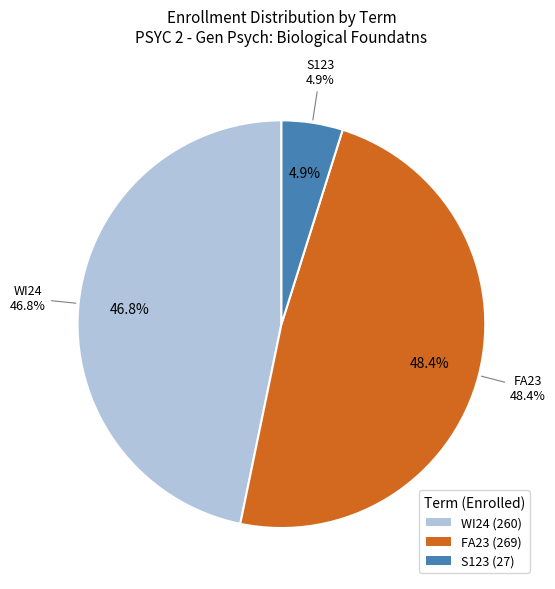

Rank the categories by value from lowest to highest.

S123, WI24, FA23